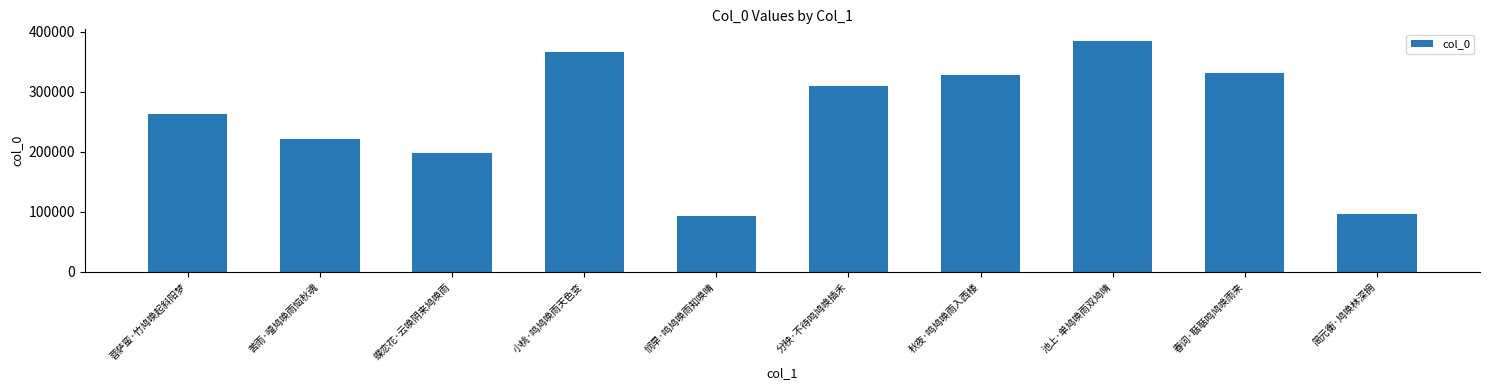

What is the greatest value displayed?

384630